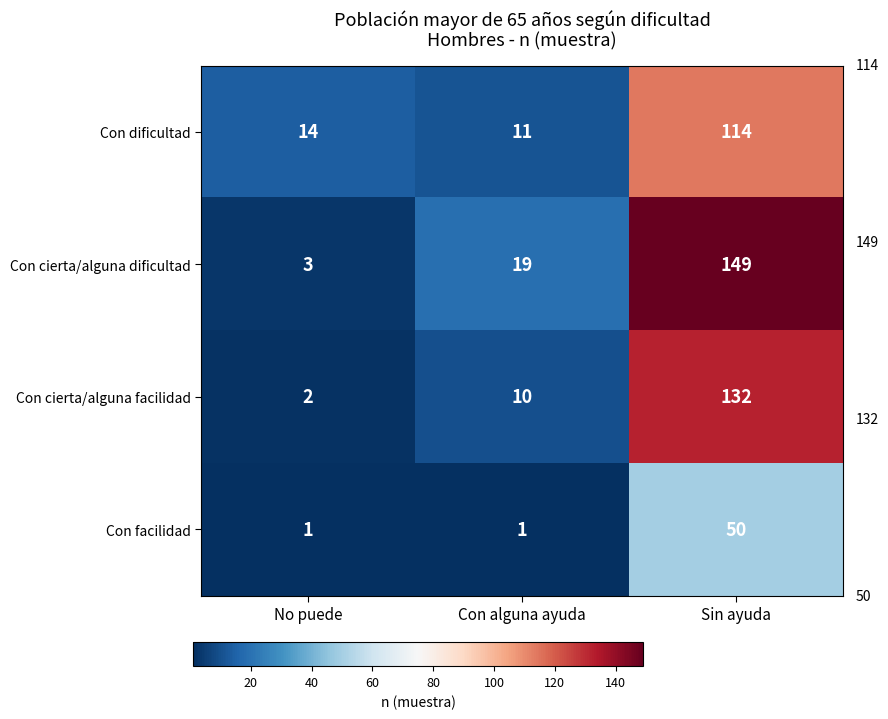

Which label corresponds to the largest value in the chart?

Sin ayuda